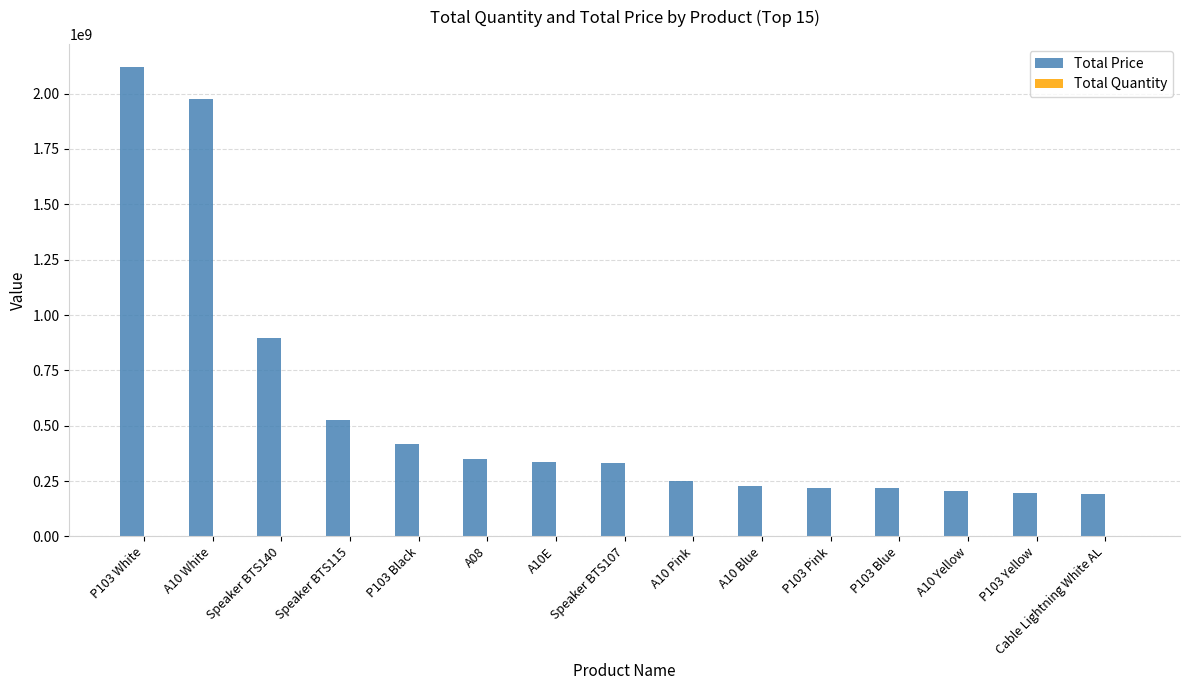

At which category is the sum across all series the highest?

P103 White